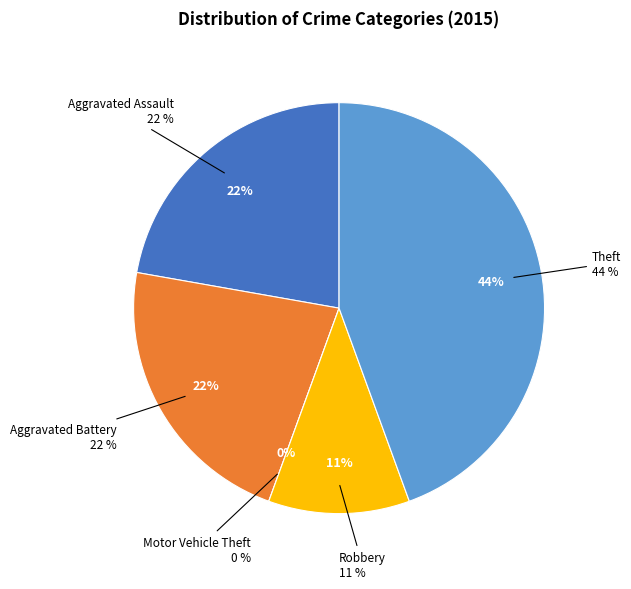

Which category has the smallest portion of the pie?

Motor Vehicle Theft